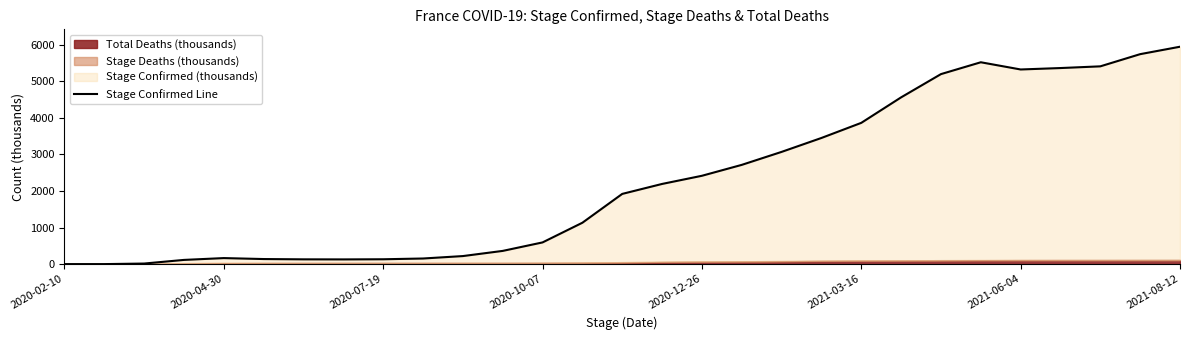

What is the change in value from 17 to 19?

+736.0